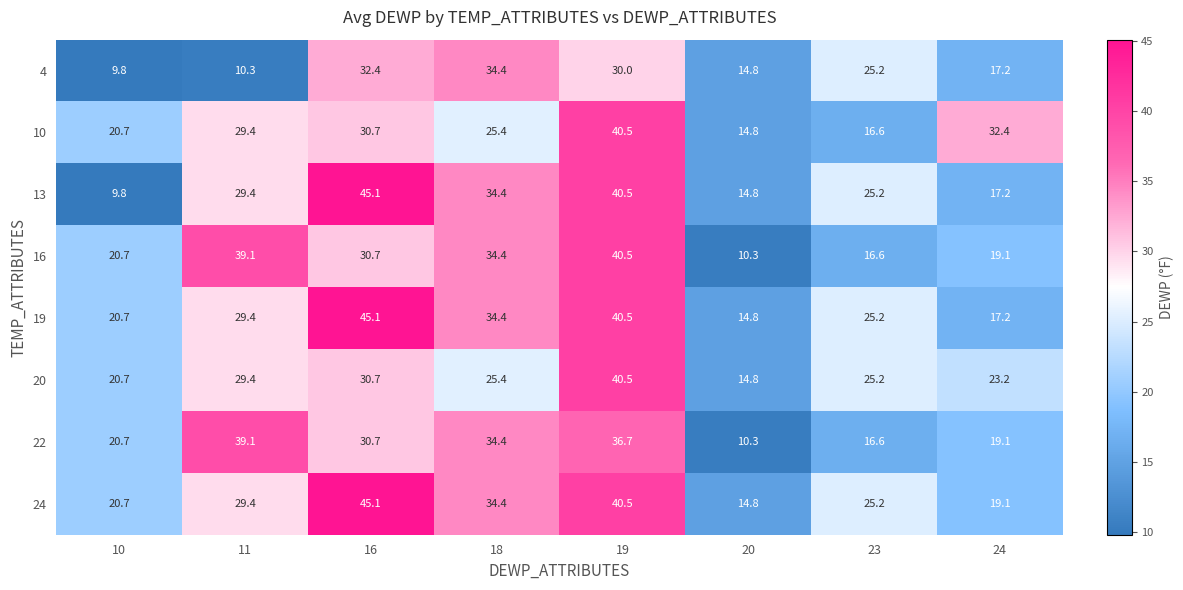

What is the difference between the maximum and minimum values in the 13 series?

35.3